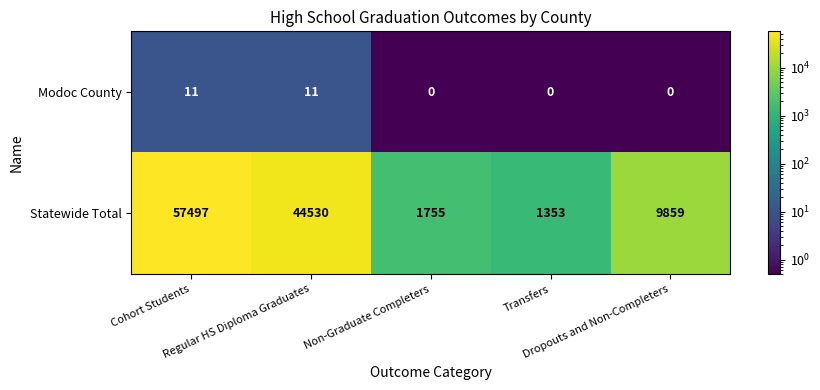

What is the difference between the second highest and minimum values in the Modoc County series?

11